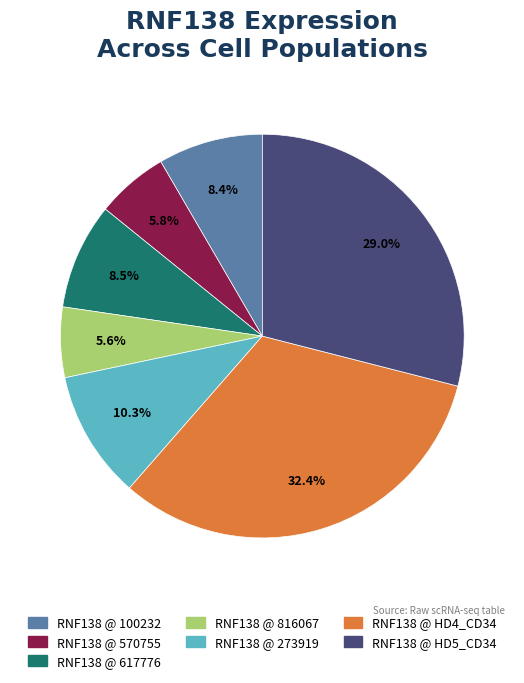

Is there any slice that represents more than half of the pie?

No